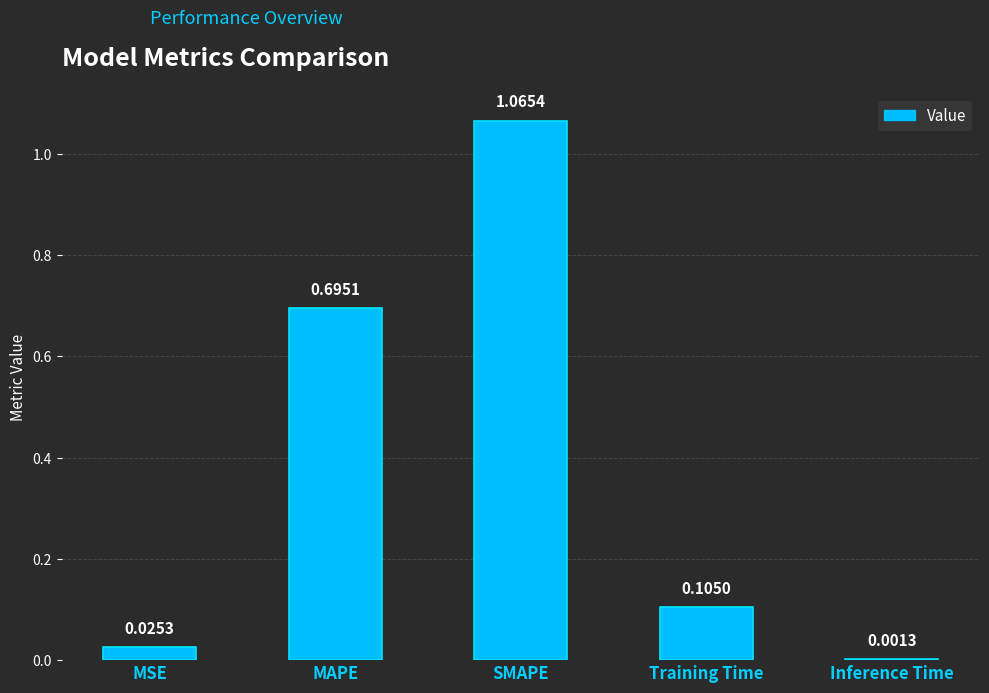

What is the average value?

0.4